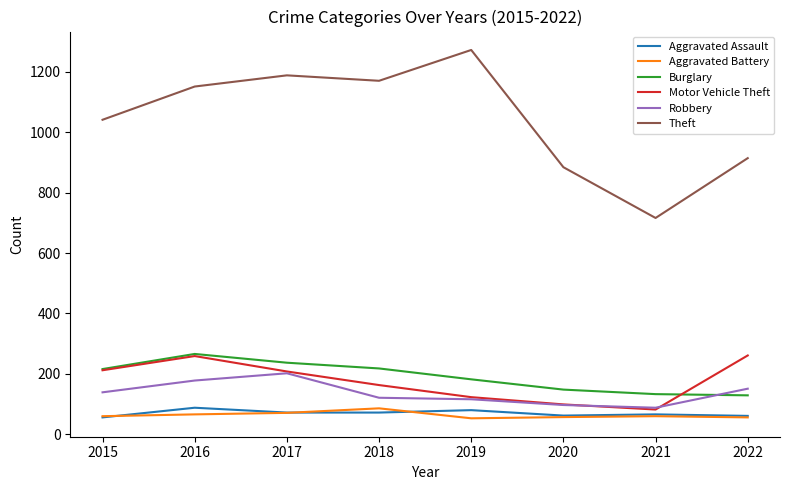

What value does the Theft series have at 2015, to the nearest 10?

1040